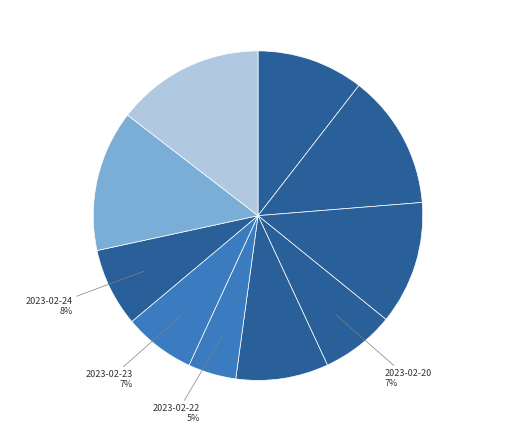

Which slice is the largest?

2023-02-28